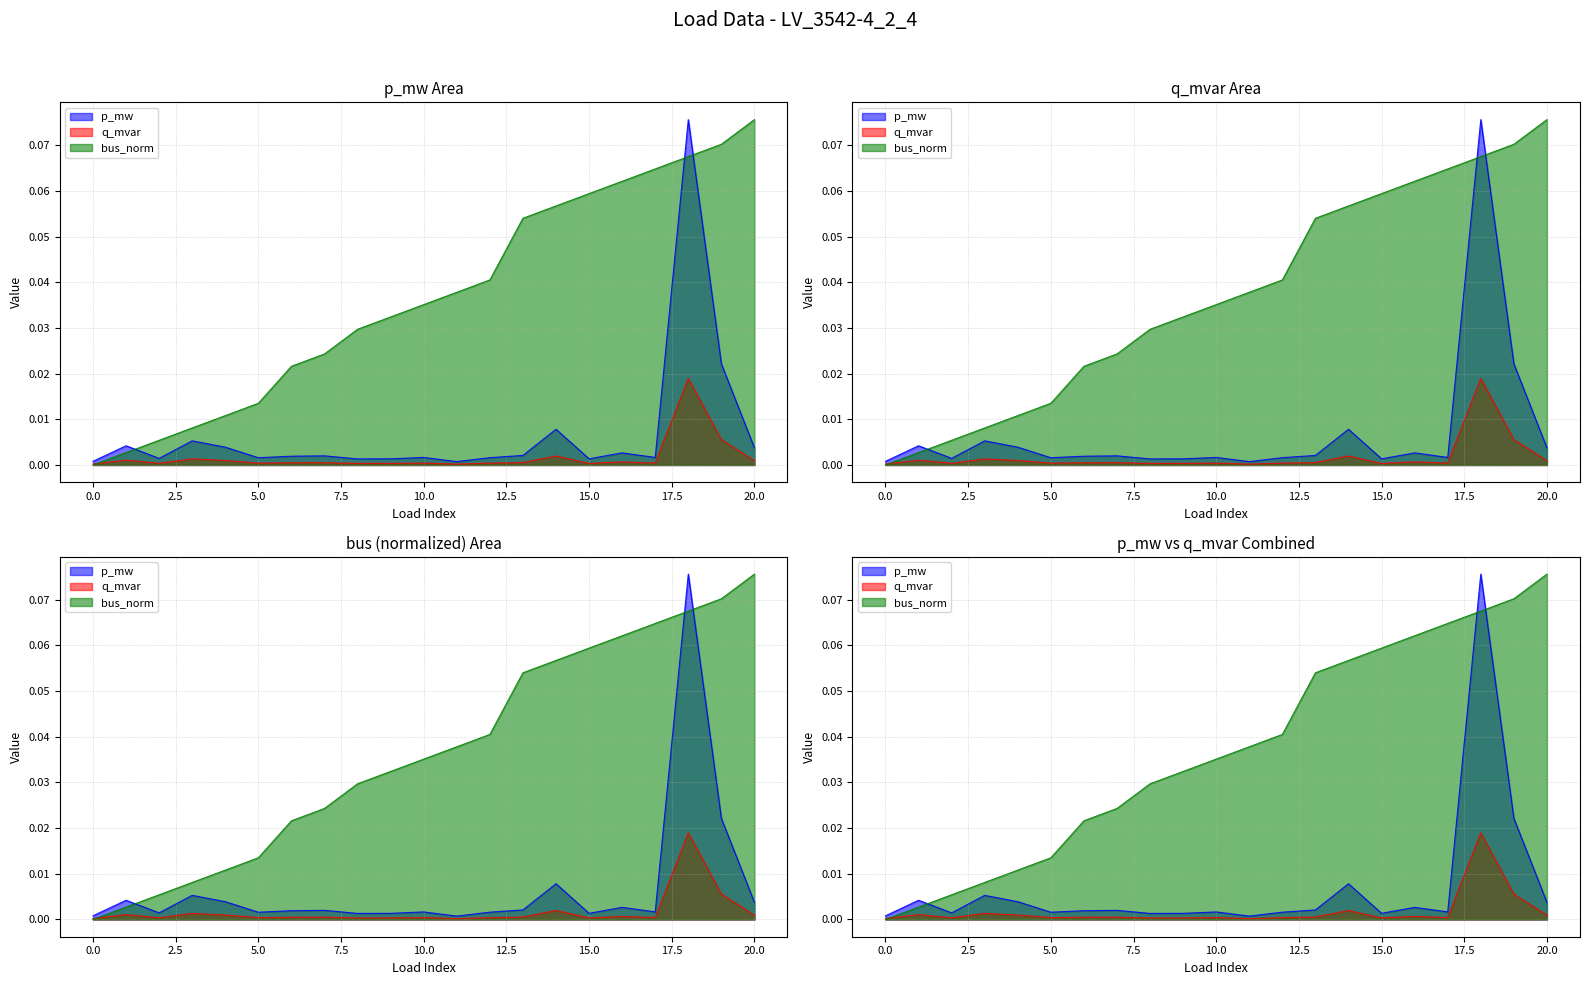

Between which two adjacent categories do p_mw and bus first intersect?

1 and 2